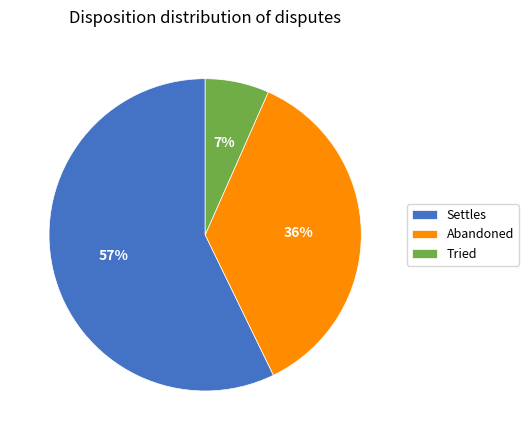

Does any single category account for the majority?

Yes